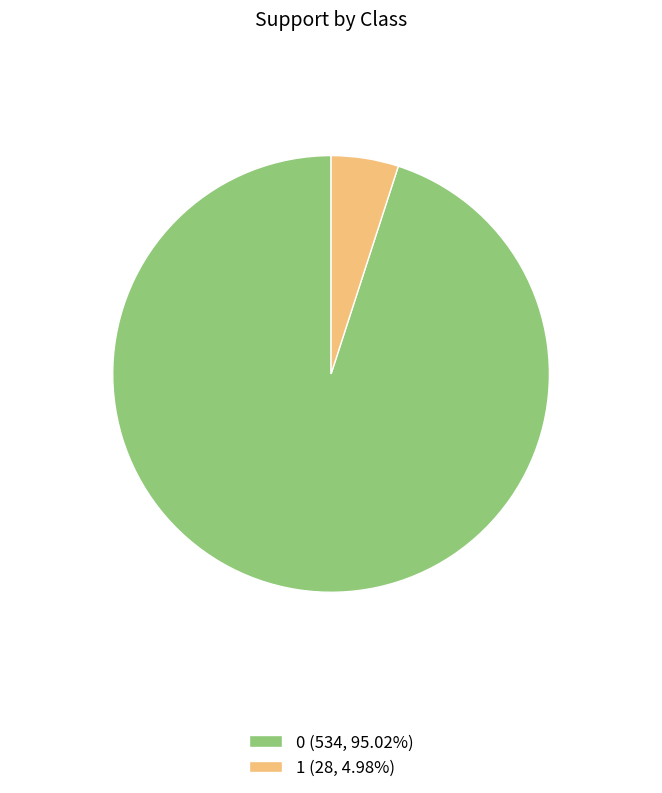

Combined, do 0 (534, 95.02%) and 1 (28, 4.98%) account for over 50%?

Yes